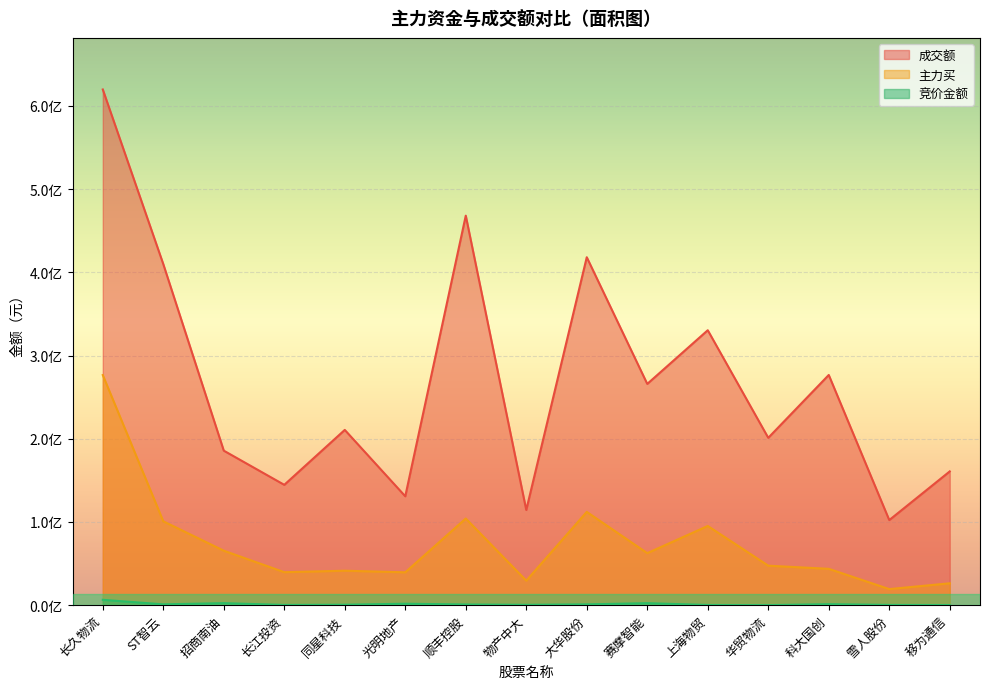

Reading right to left, transcribe all the data shown in this chart.

竞价金额: 移为通信=160545	雪人股份=306504	科大国创=1197774	华贸物流=45120	上海物贸=238260	赛摩智能=2392210	大华股份=981960	物产中大=423000	顺丰控股=825507	光明地产=1751022	同星科技=540628	长江投资=288558	招商南油=2423063	ST智云=997875	长久物流=6442110
成交额: 移为通信=160749870	雪人股份=102255432	科大国创=276611684	华贸物流=201086463	上海物贸=330365515	赛摩智能=265867943	大华股份=418086520	物产中大=114388335	顺丰控股=468050322	光明地产=130837096	同星科技=210602583	长江投资=144601117	招商南油=185666615	ST智云=409868681	长久物流=619681577
主力买: 移为通信=26294737	雪人股份=19318334	科大国创=43677341	华贸物流=47455021	上海物贸=95180536	赛摩智能=62515827	大华股份=112098472	物产中大=29462867	顺丰控股=104112259	光明地产=39496616	同星科技=41419552	长江投资=39649008	招商南油=65460618	ST智云=100799727	长久物流=276507056